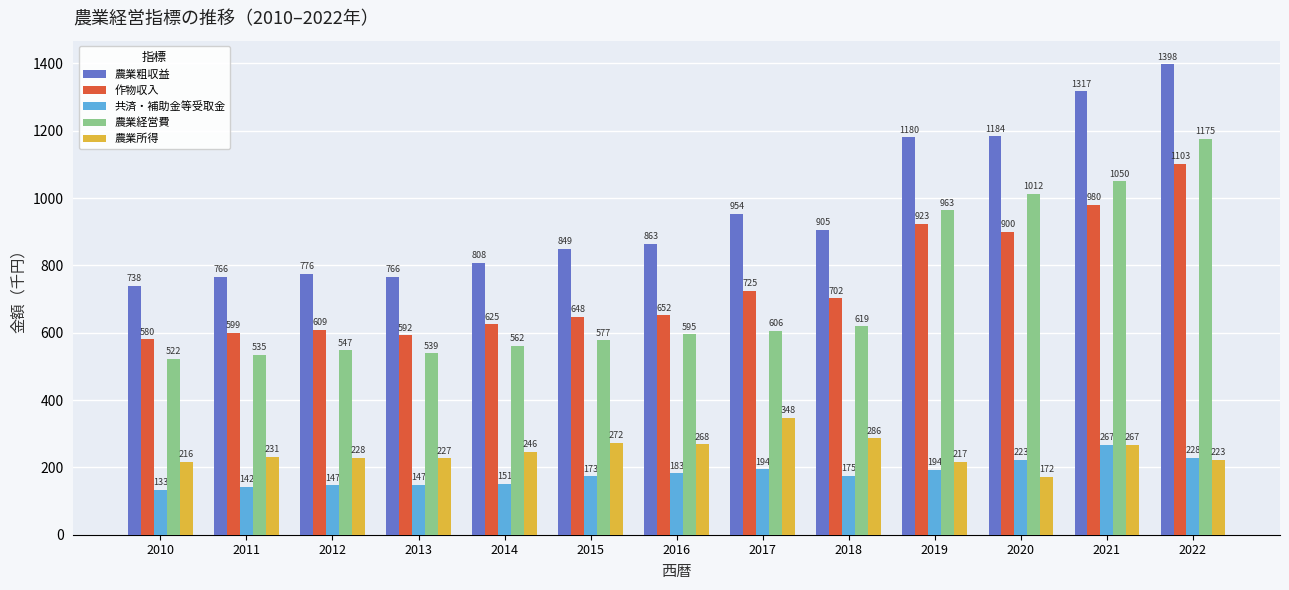

What is the maximum value shown in the chart?

1397.8